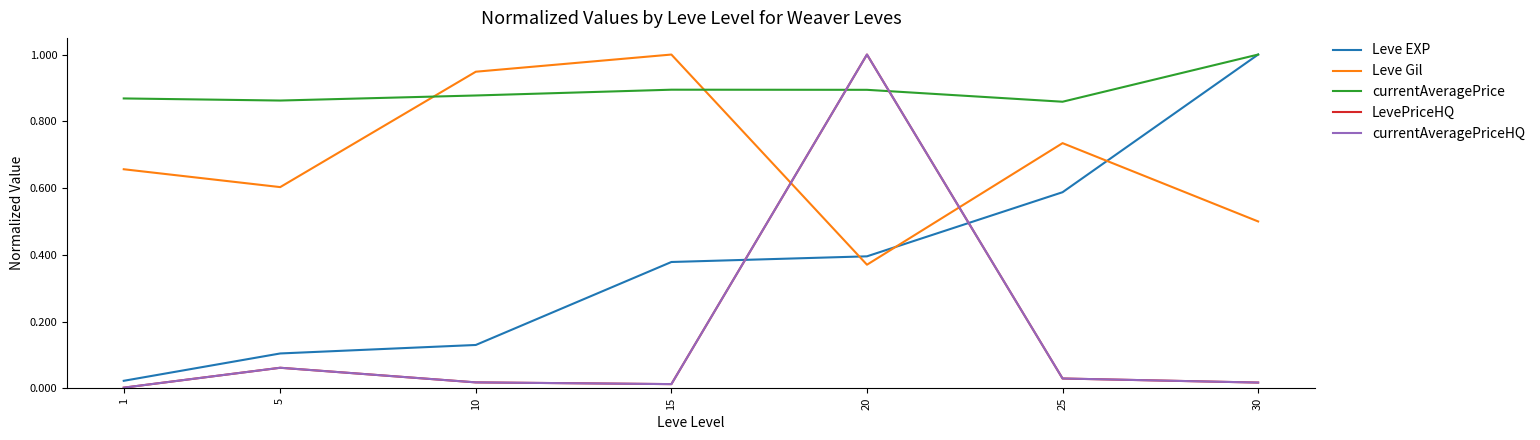

True or false: LevePriceHQ has a value of 0.0 at 10.

True